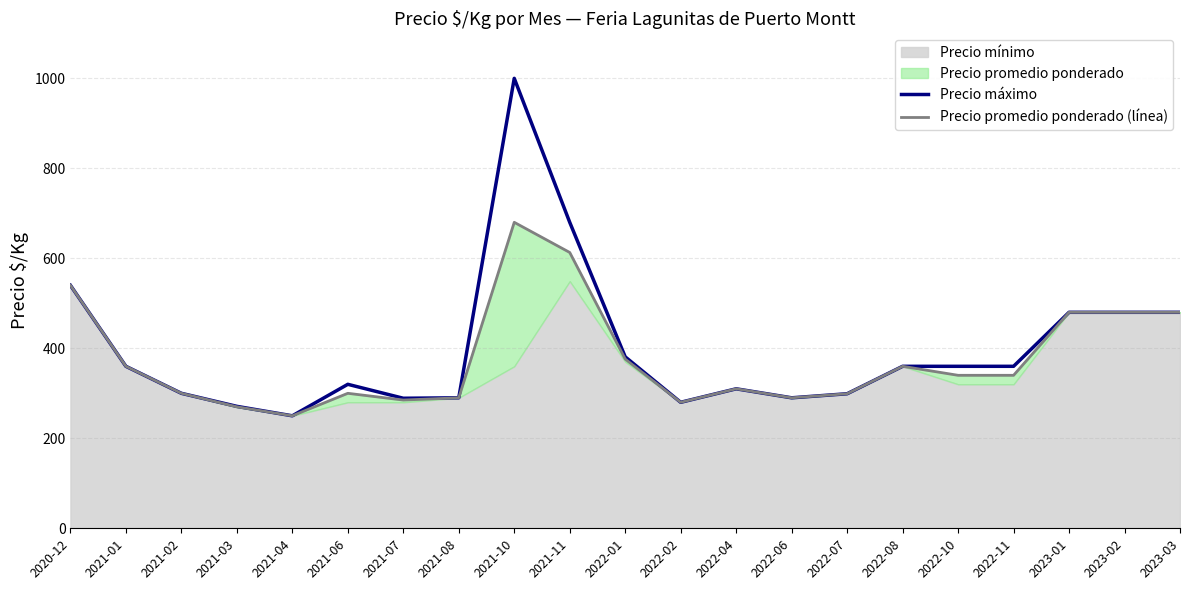

Which category has the highest value in the Precio promedio ponderado (línea) series?

2021-10